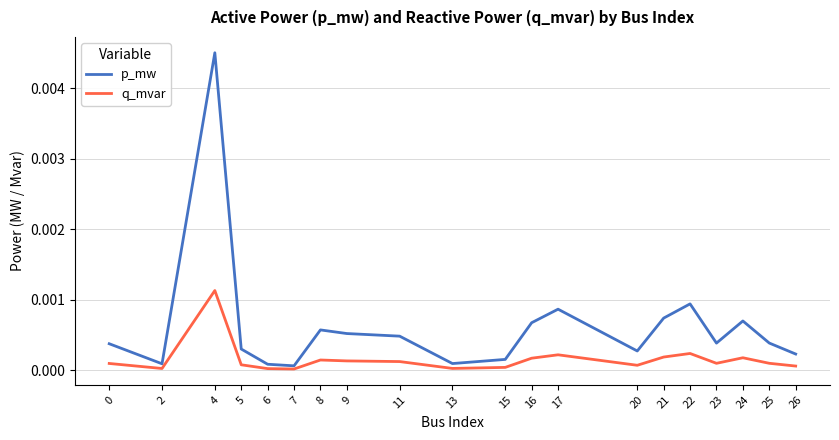

How many lines are shown in the chart?

2